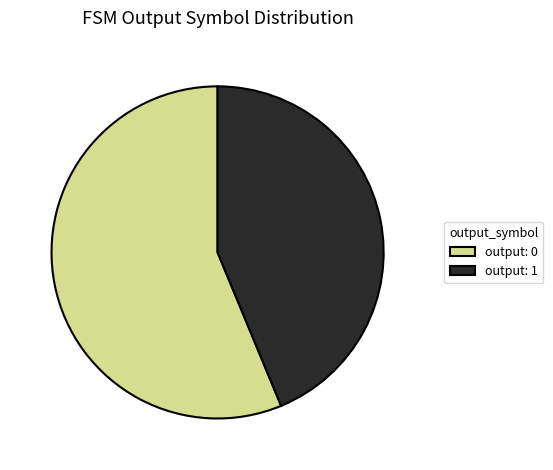

Does any single category account for the majority?

Yes